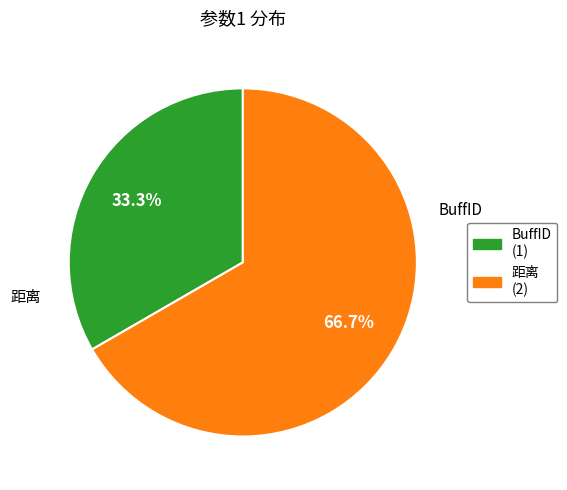

Which slice represents more than half of the pie?

距离